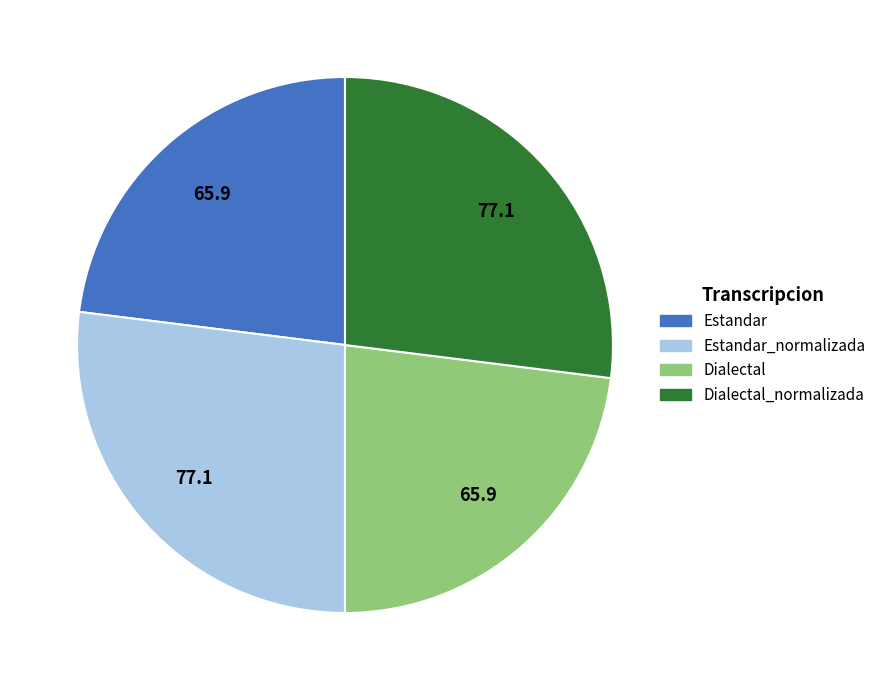

Is there any slice that represents more than half of the pie?

No